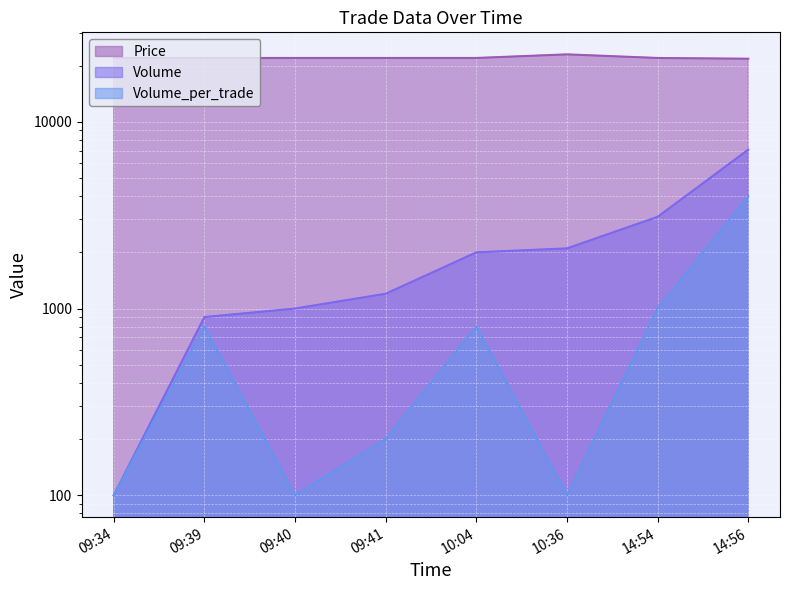

At which label is Price closest to 22400?

09:34